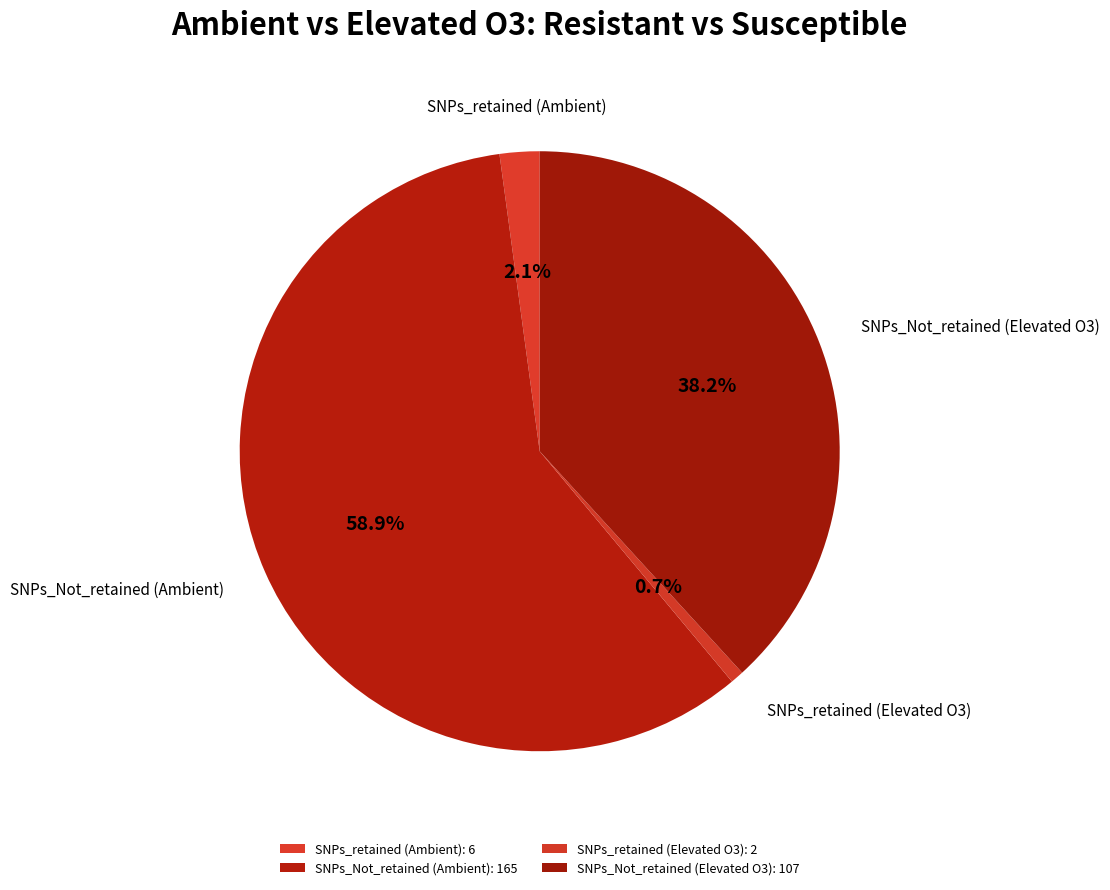

Which slice is the smallest?

SNPs_retained (Elevated O3)